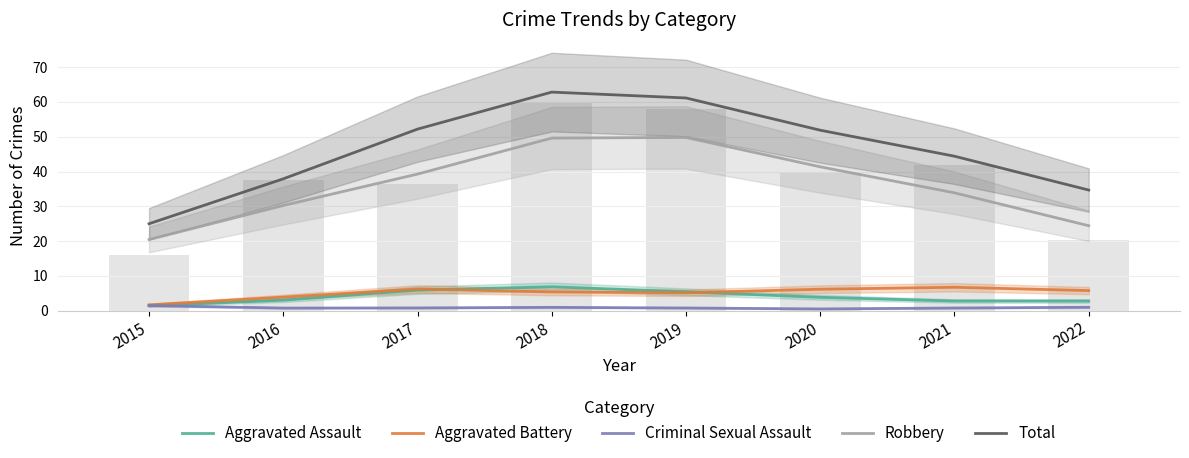

Reading left to right, extract all data points from this chart.

Aggravated Assault: 2015=1.4	2016=3.0	2017=5.9	2018=6.9	2019=5.4	2020=3.8	2021=2.8	2022=2.8
Aggravated Battery: 2015=1.7	2016=3.9	2017=6.2	2018=5.4	2019=5.2	2020=6.2	2021=6.7	2022=5.8
Criminal Sexual Assault: 2015=1.5	2016=0.8	2017=0.8	2018=1.0	2019=0.8	2020=0.5	2021=0.8	2022=1.0
Robbery: 2015=20.4	2016=30.2	2017=39.3	2018=49.6	2019=49.8	2020=41.4	2021=33.9	2022=24.4
Total: 2015=25.0	2016=37.9	2017=52.2	2018=62.8	2019=61.1	2020=51.9	2021=44.4	2022=34.7